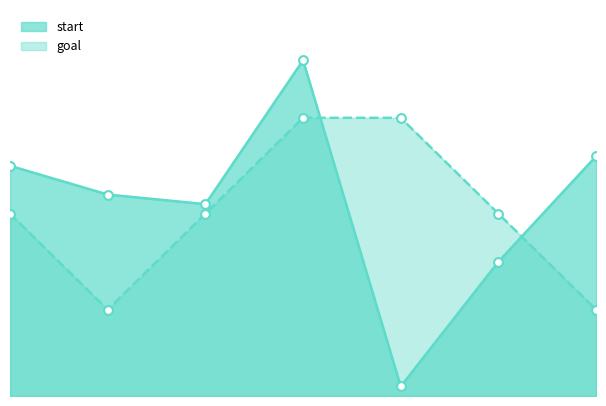

Which series contains the lowest Y value?

start